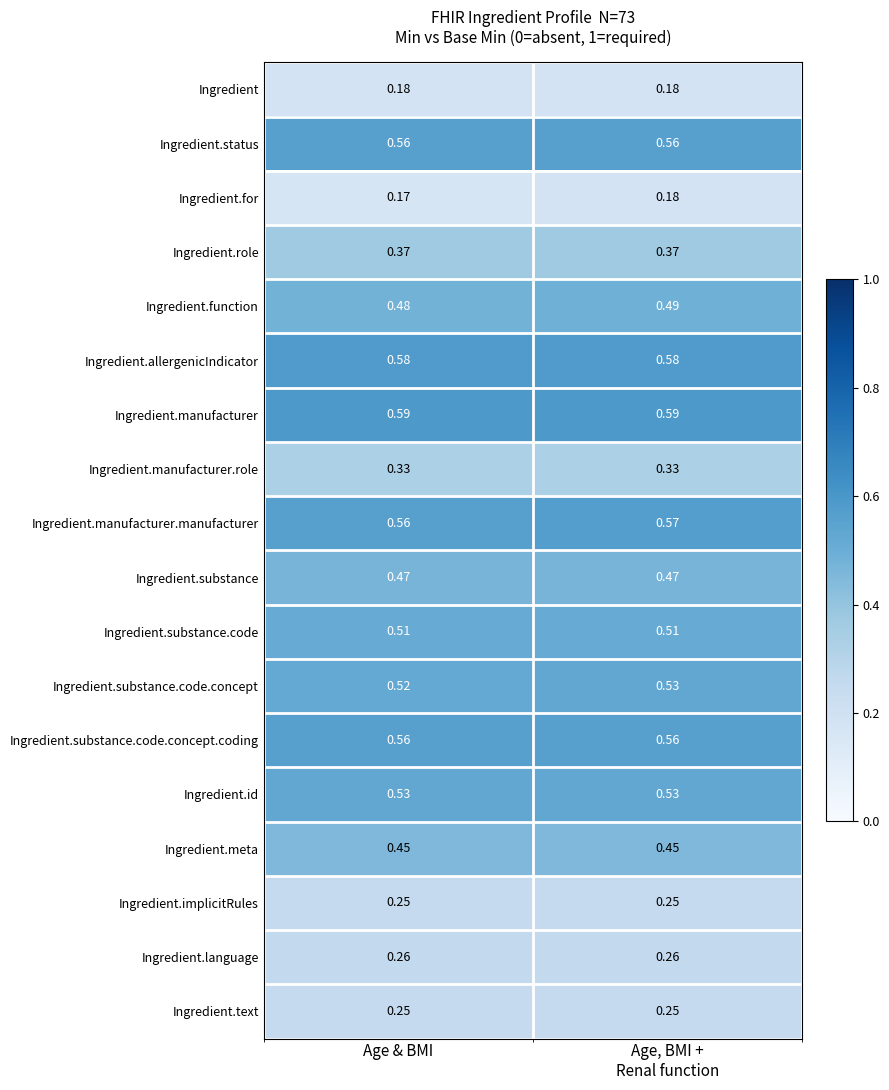

At which label does Ingredient.manufacturer.manufacturer reach its minimum?

Age & BMI